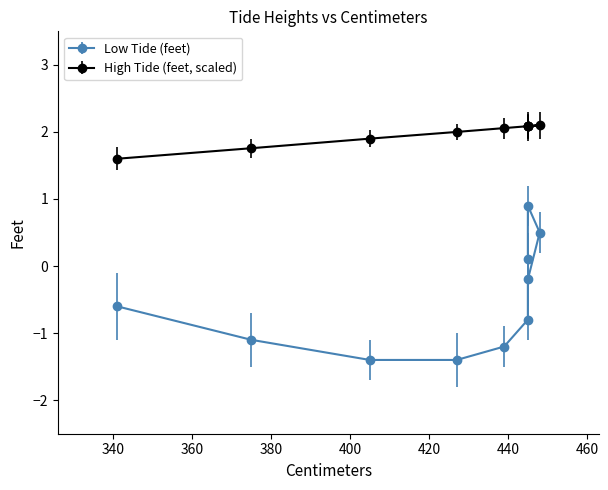

What is the difference between the maximum and second lowest values in the Low Tide (feet) series?

2.3